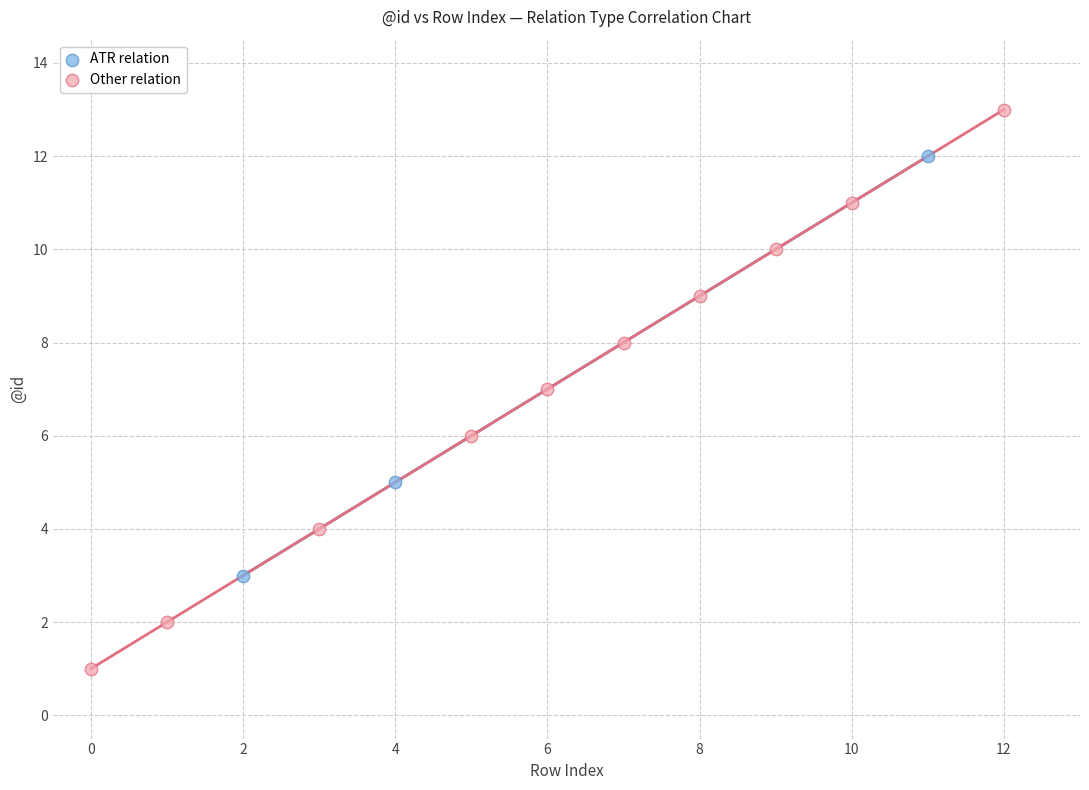

Which series contains the highest Y value?

Other relation